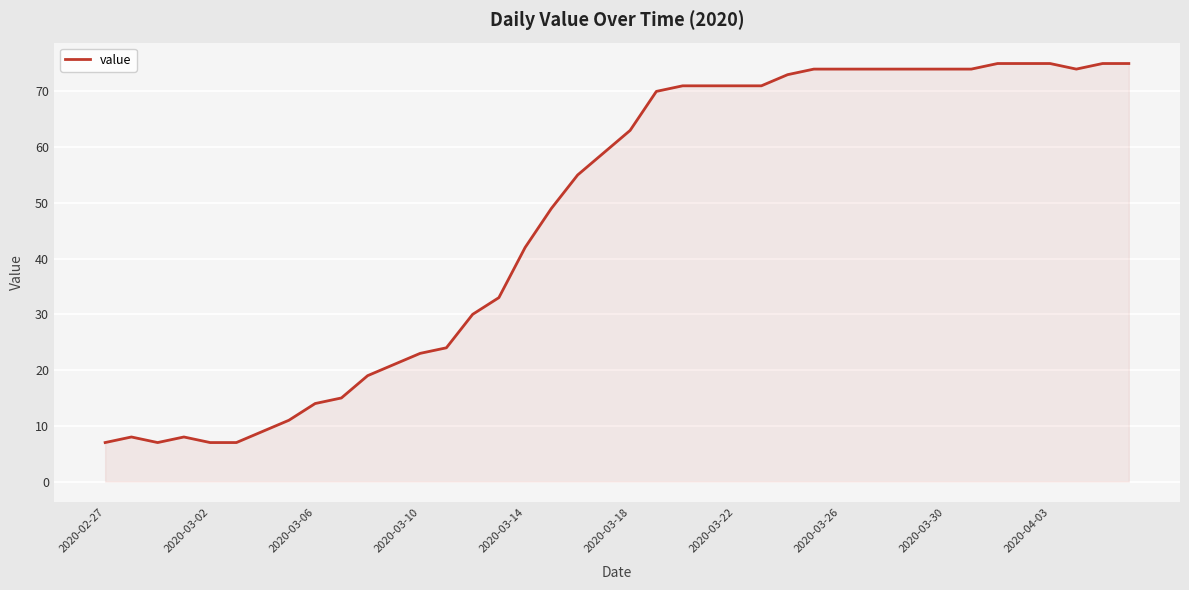

What is the greatest value displayed?

75